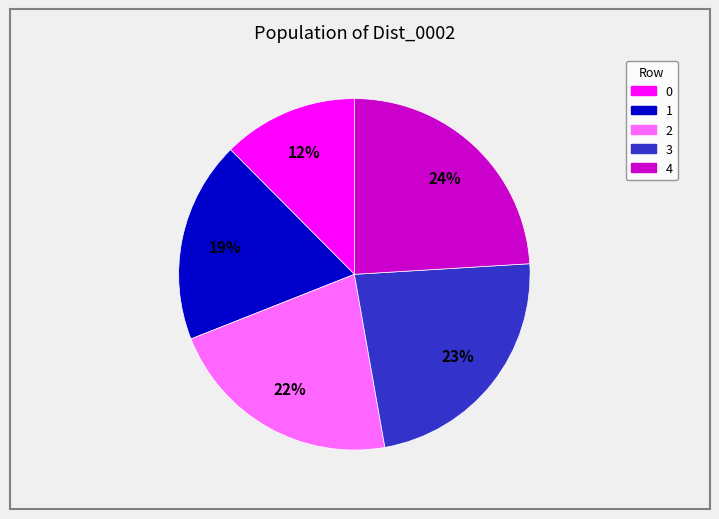

Which has a higher value, 4 or 2?

4